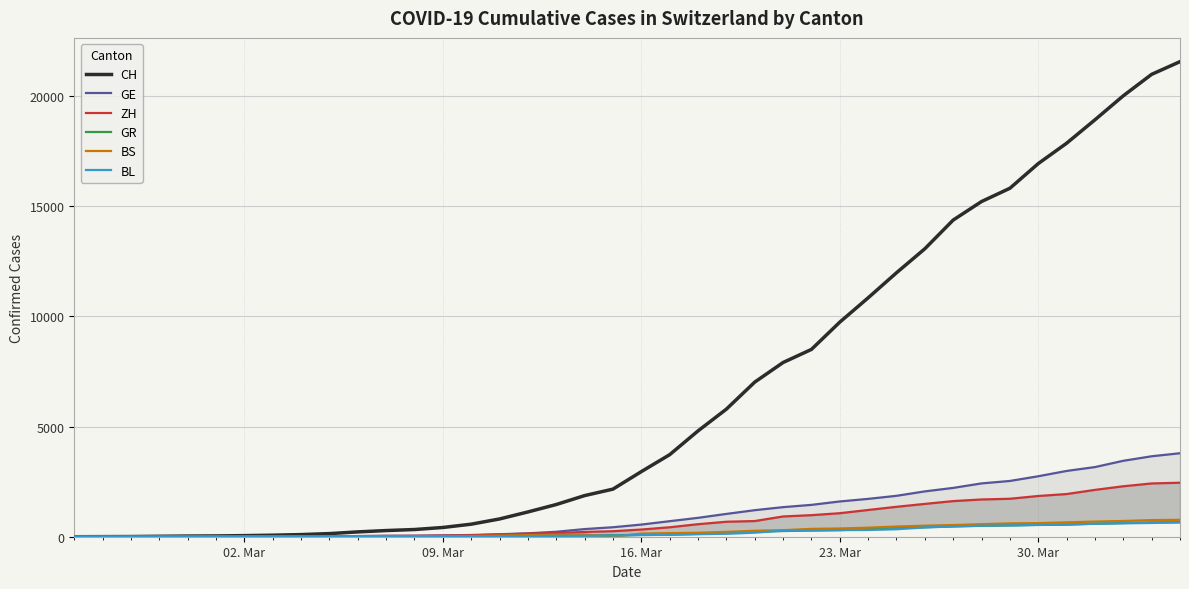

Which series has the widest spread of values?

CH